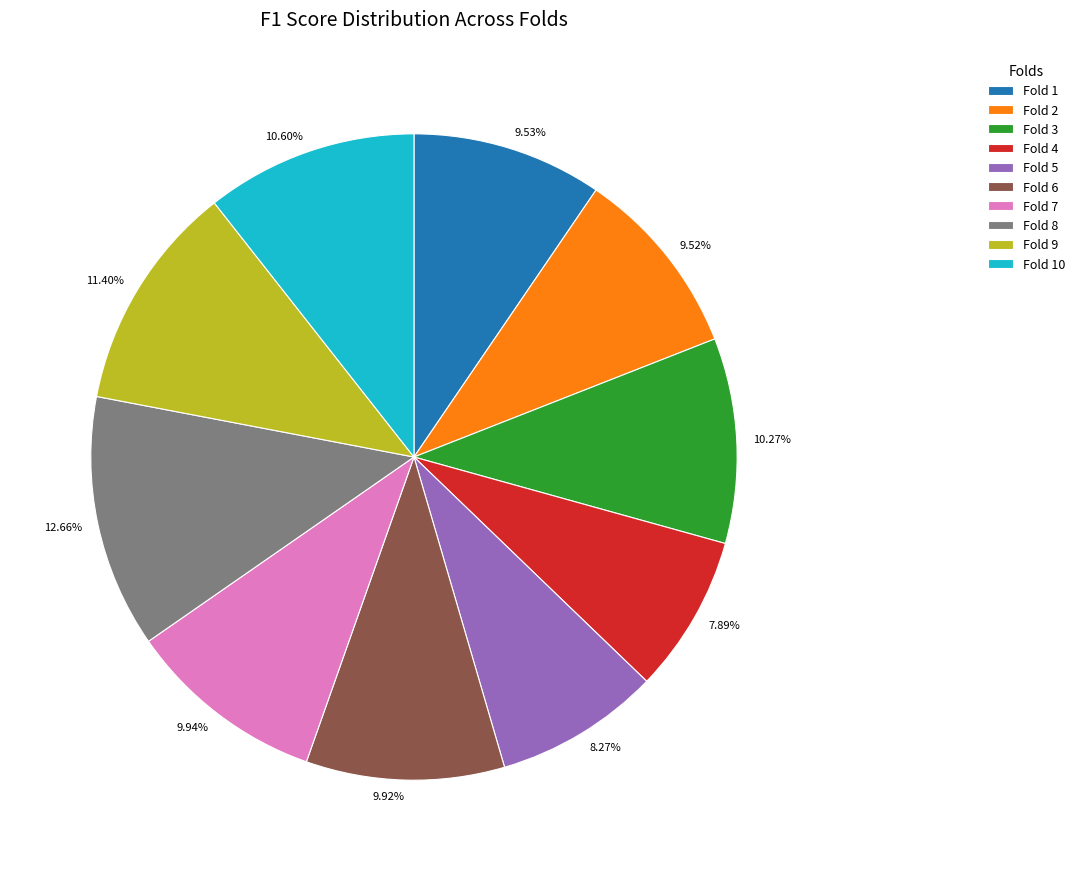

What portion of the pie excludes Fold 3?

89.7%